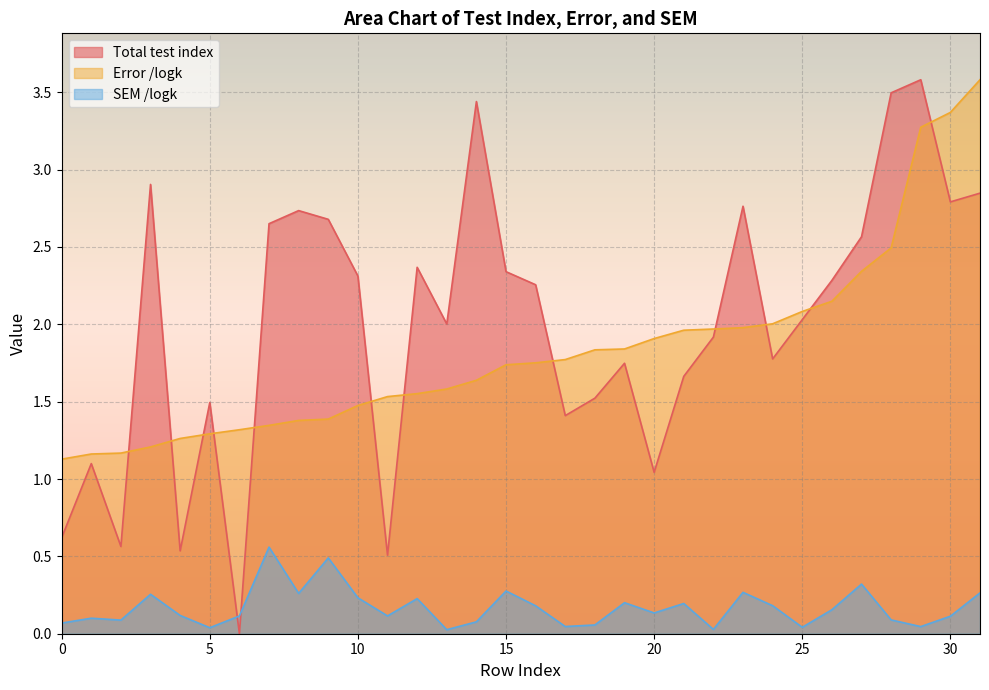

At how many categories does at least one series exceed 3?

5